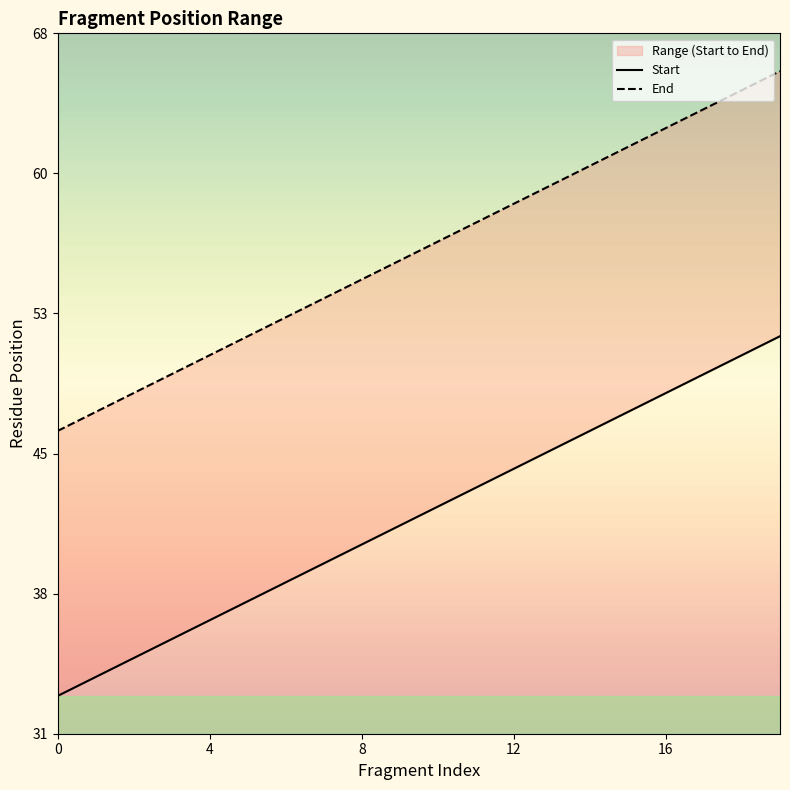

What is the label of the 3rd point from the right?

17